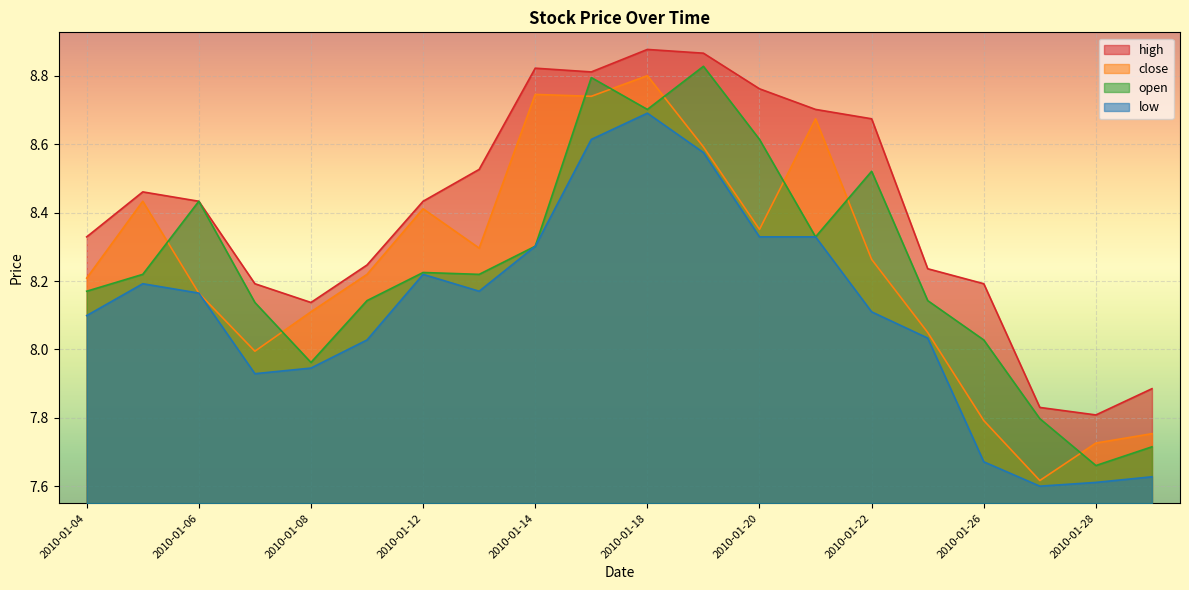

How many lines are shown in the chart?

4